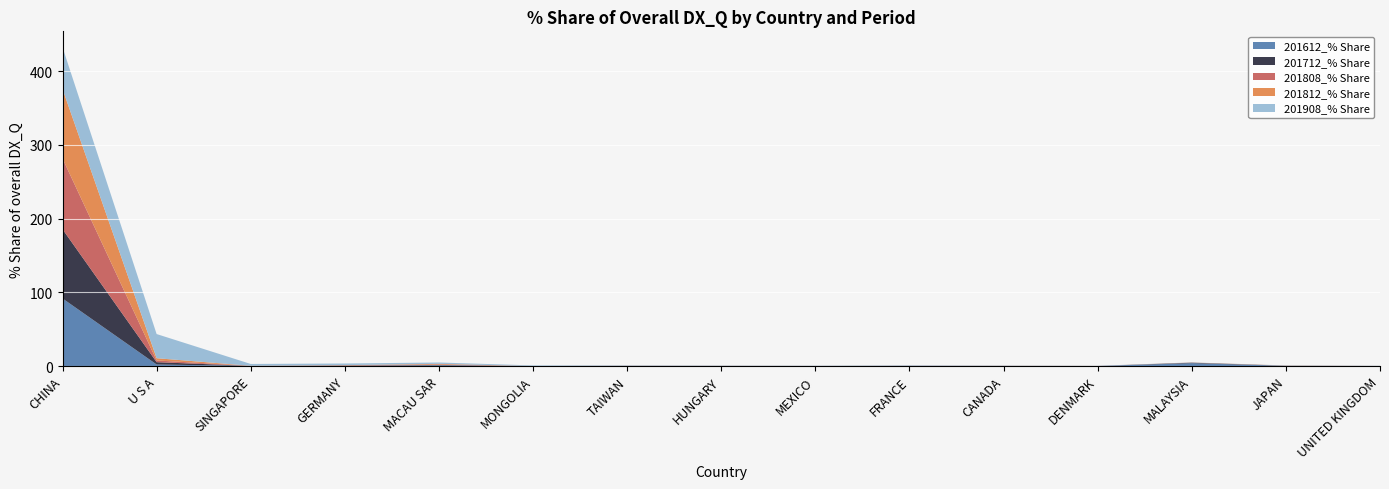

Reading left to right, transcribe all the data shown in this chart.

201908_% Share: 56.7	32.8	2.5	2.2	1.8	0.8	0.5	0.4	0.3	0.3	0.3	0.2	0.2	0.2	0.1
201812_% Share: 94.3	3.1	0.1	0.3	0.9	0.0	0.1	0.1	0.1	0.0	0.1	0.0	0.1	0.2	0.0
201808_% Share: 96.0	2.3	0.1	0.3	0.6	0.0	0.1	0.1	0.0	0.0	0.1	0.0	0.1	0.1	0.0
201712_% Share: 94.0	3.1	0.1	0.4	0.6	0.0	0.1	0.0	0.0	0.0	0.1	0.0	0.7	0.1	0.0
201612_% Share: 91.7	2.1	0.1	0.1	0.9	0.0	0.1	0.0	0.0	0.3	0.1	0.0	3.8	0.2	0.1